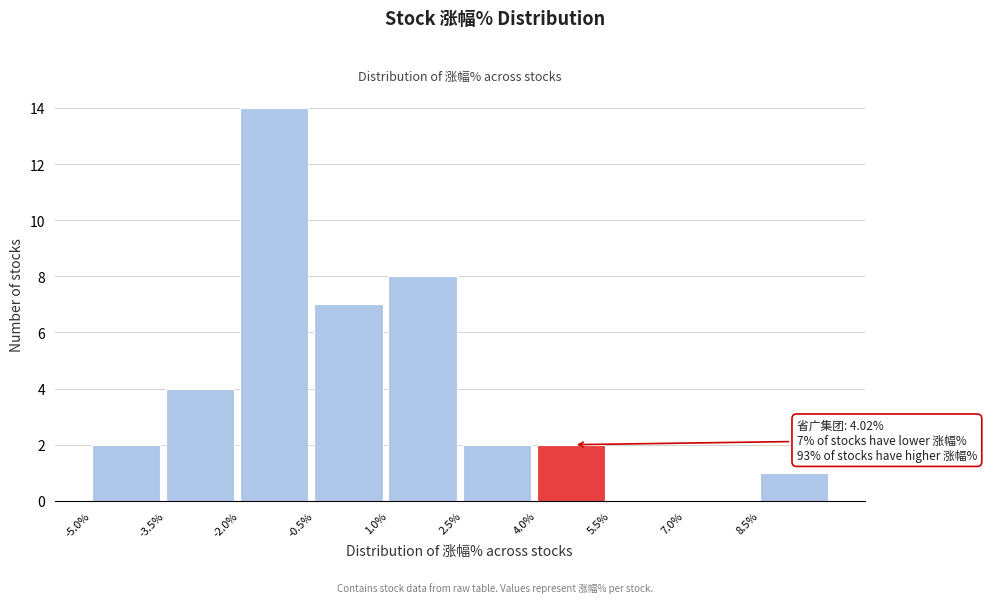

Over which range of the x-axis is the bar tallest?

-2.0 to -0.5